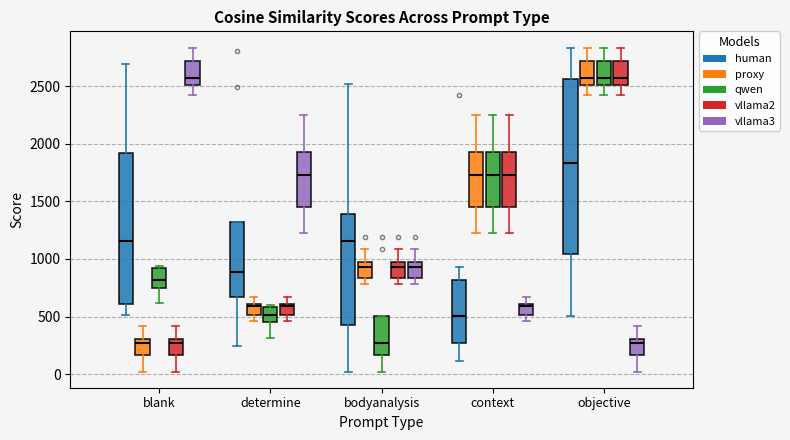

Reading left to right, transcribe this box plot: for each box, give where its median line is, the range the box spans, and where its two whiskers end, as read against the y-axis. The values are not printed on the chart, so give them approximately, as read against the axis.

blank (human): median 1150, box 600 to 1900, whiskers 500 to 2700
blank (proxy): median 250, box 150 to 300, whiskers 0 to 400
blank (qwen): median 800, box 750 to 950, whiskers 600 to 950
blank (vllama2): median 250, box 150 to 300, whiskers 0 to 400
blank (vllama3): median 2550, box 2500 to 2700, whiskers 2450 to 2850
determine (human): median 900, box 650 to 1300, whiskers 250 to 1300
determine (proxy): median 600, box 500 to 600, whiskers 450 to 650
determine (qwen): median 500, box 450 to 600, whiskers 300 to 600
determine (vllama2): median 600, box 500 to 600, whiskers 450 to 650
determine (vllama3): median 1750, box 1450 to 1950, whiskers 1200 to 2250
bodyanalysis (human): median 1150, box 450 to 1400, whiskers 0 to 2500
bodyanalysis (proxy): median 950 (just below the box's upper edge), box 850 to 950, whiskers 800 to 1100
bodyanalysis (qwen): median 250, box 150 to 500, whiskers 0 to 500
bodyanalysis (vllama2): median 950 (just below the box's upper edge), box 850 to 950, whiskers 800 to 1100
bodyanalysis (vllama3): median 950 (just below the box's upper edge), box 850 to 950, whiskers 800 to 1100
context (human): median 500, box 250 to 800, whiskers 100 to 950
context (proxy): median 1750, box 1450 to 1950, whiskers 1200 to 2250
context (qwen): median 1750, box 1450 to 1950, whiskers 1200 to 2250
context (vllama2): median 1750, box 1450 to 1950, whiskers 1200 to 2250
context (vllama3): median 600, box 500 to 600, whiskers 450 to 650
objective (human): median 1850, box 1050 to 2550, whiskers 500 to 2850
objective (proxy): median 2550, box 2500 to 2700, whiskers 2450 to 2850
objective (qwen): median 2550, box 2500 to 2700, whiskers 2450 to 2850
objective (vllama2): median 2550, box 2500 to 2700, whiskers 2450 to 2850
objective (vllama3): median 250, box 150 to 300, whiskers 0 to 400